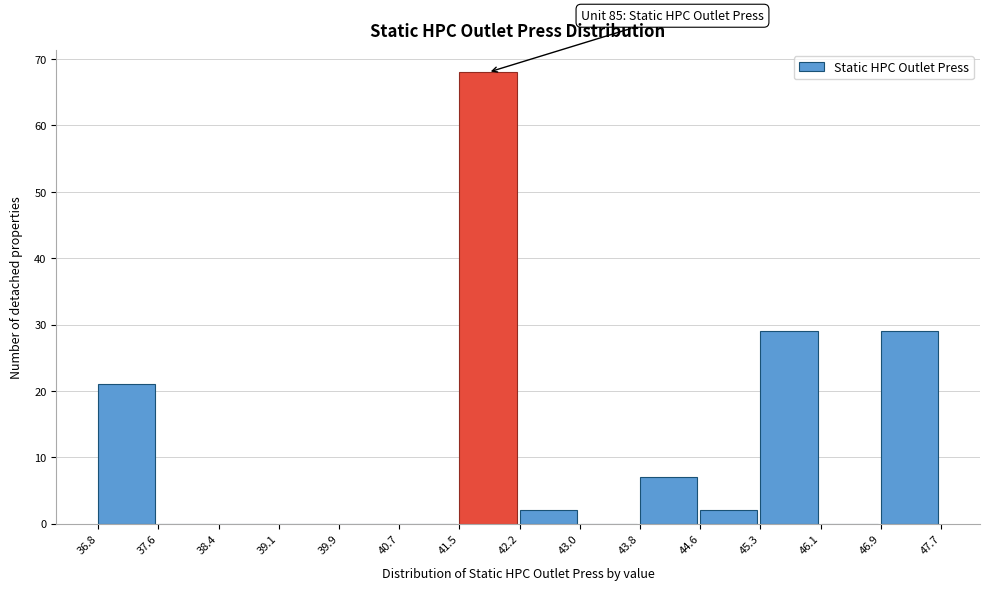

Over which range of the x-axis is the bar tallest?

41.5 to 42.2